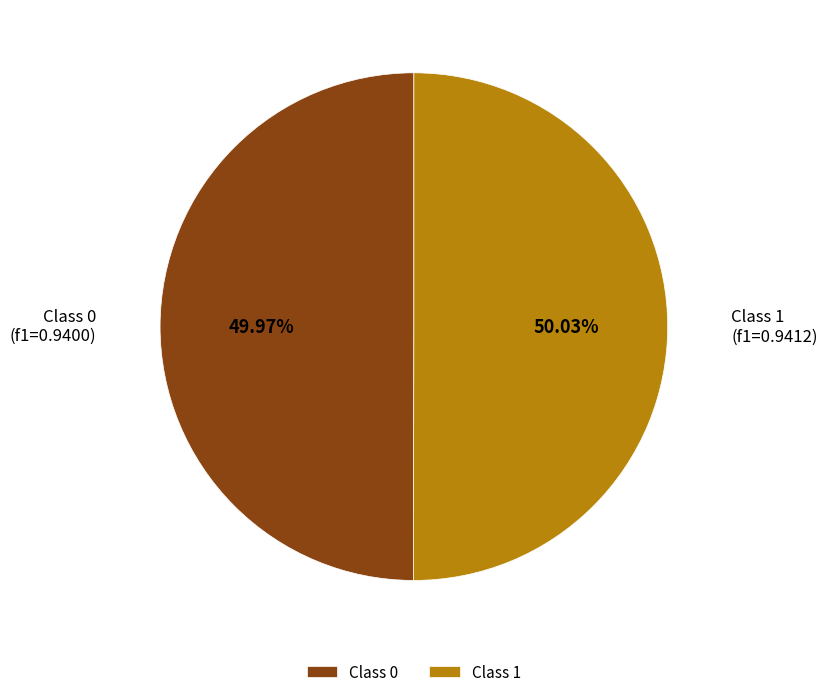

Does any single category account for the majority?

Yes